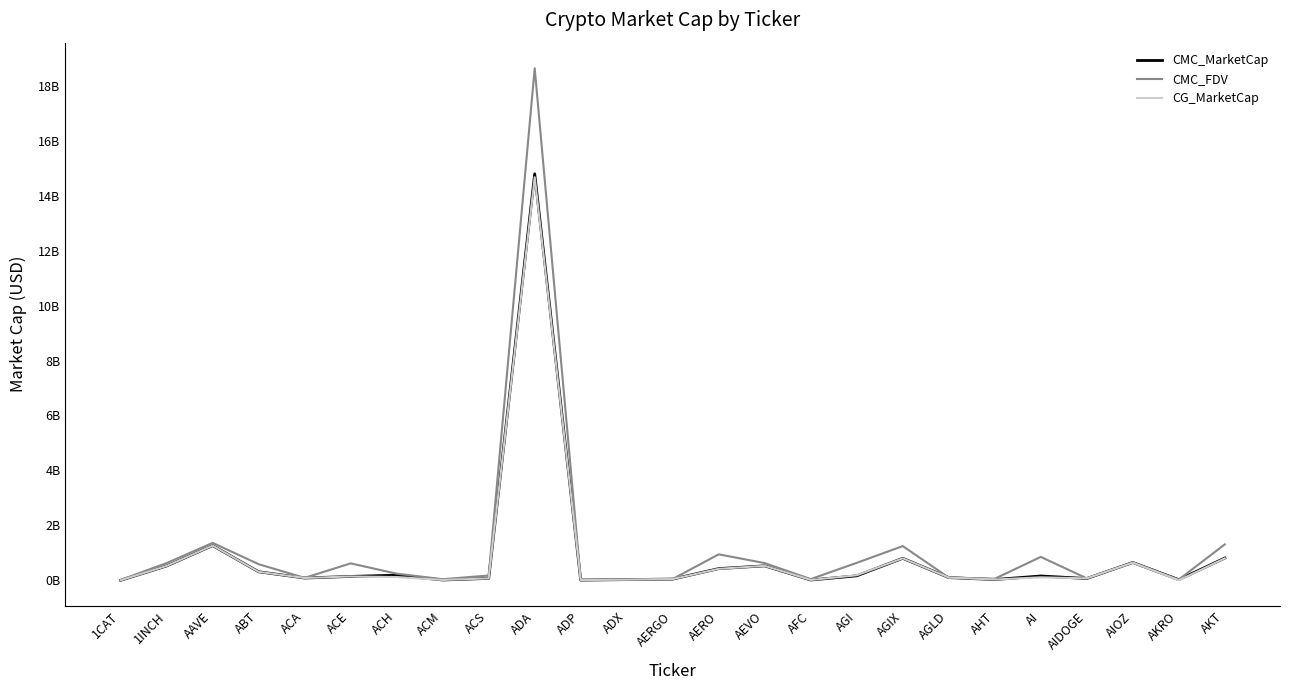

Where does the CMC_MarketCap series first go above 141632066?

1INCH